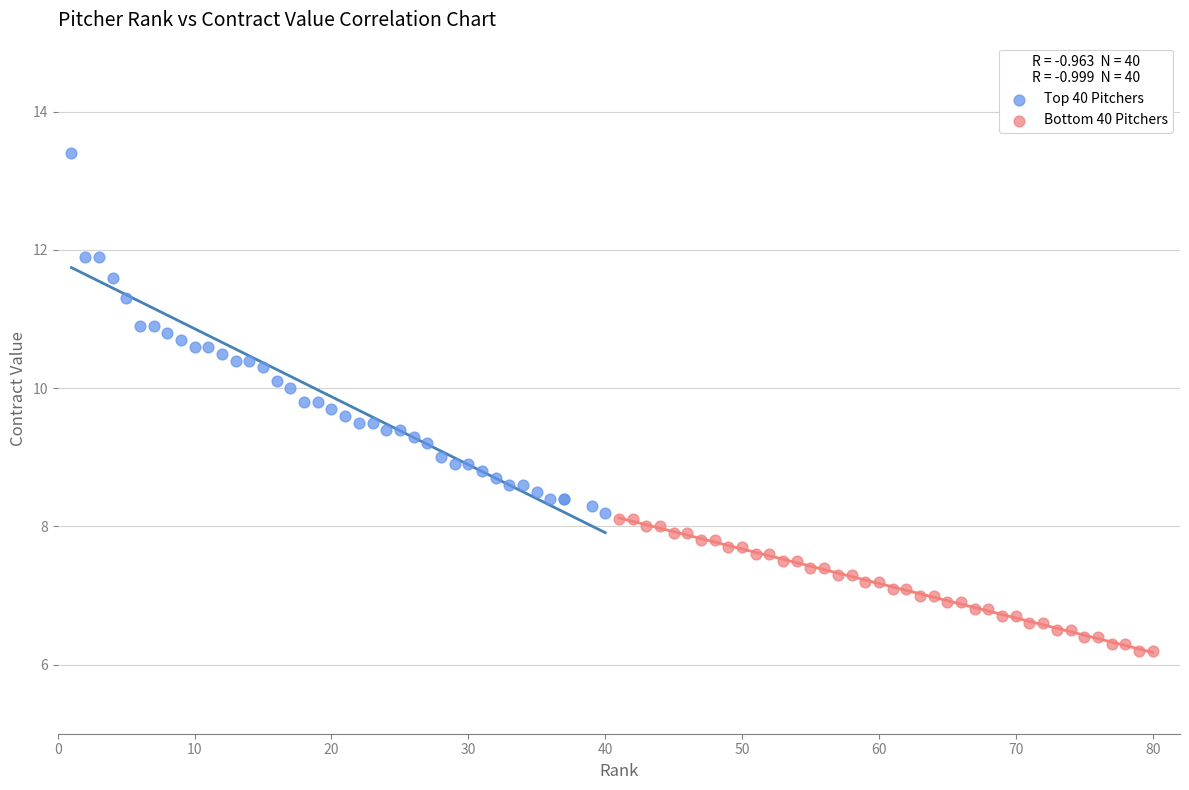

Which series contains the highest Y value?

Top 40 Pitchers